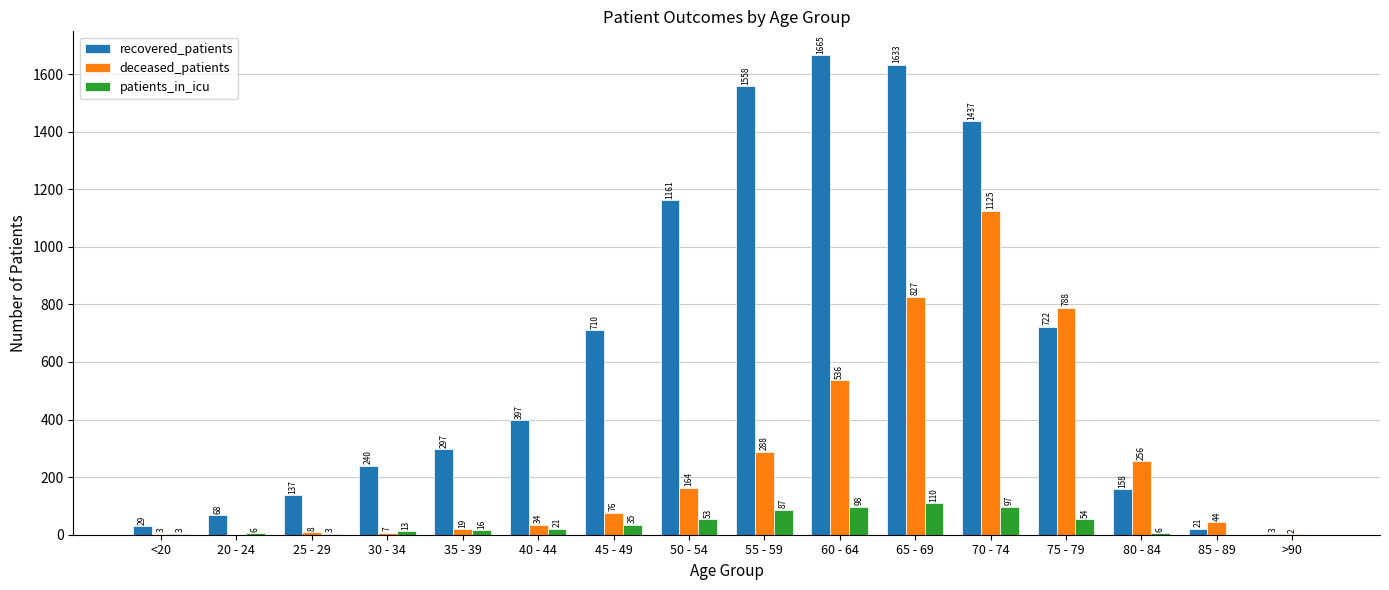

What is the sum of the recovered_patients values at 30 - 34 and 60 - 64?

1905